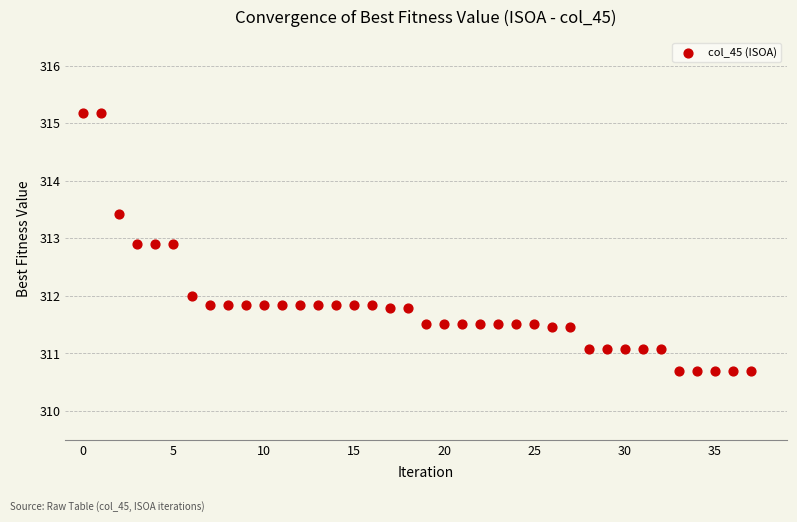

What is the range of Y values (max minus min)?

4.5